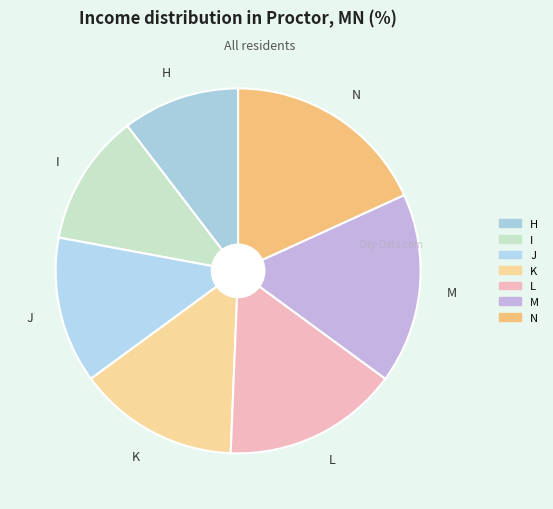

How many slices are in this pie chart?

7